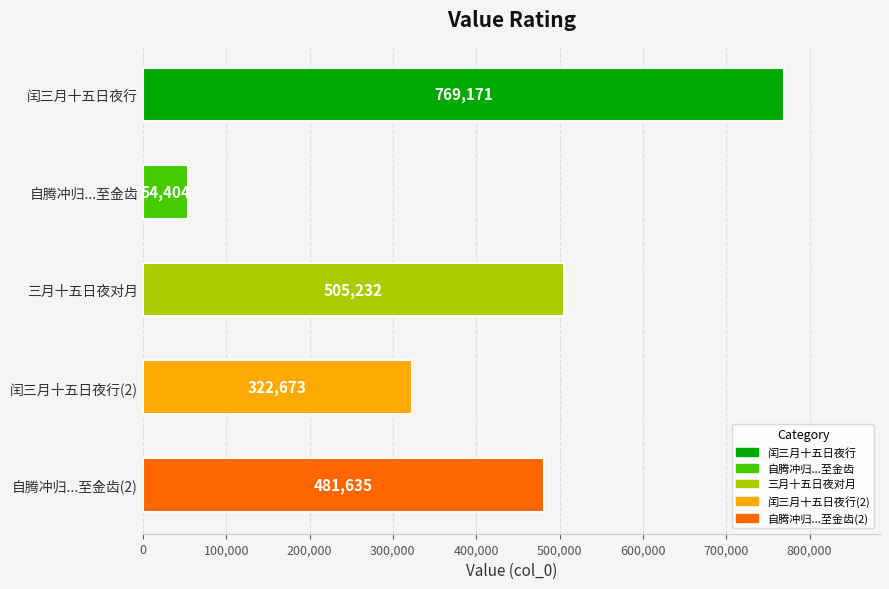

Which label corresponds to the smallest value in the chart?

自腾冲归...至金齿